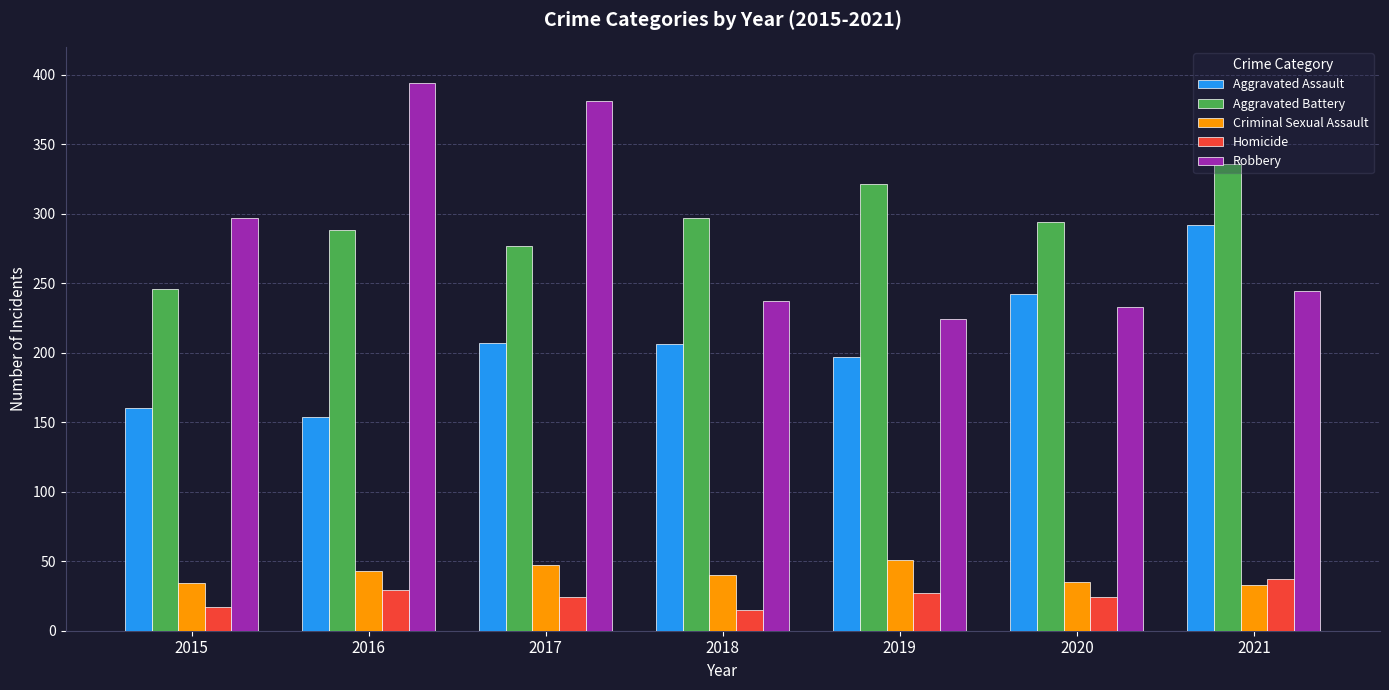

How many distinct data groups are displayed?

5